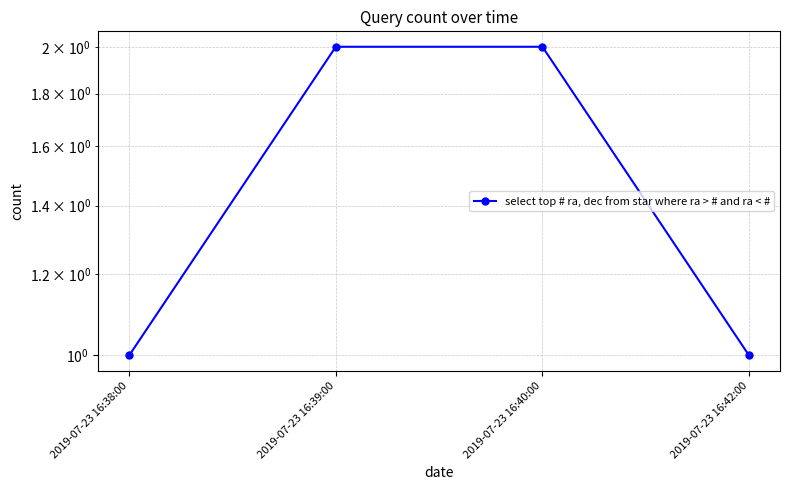

What is the greatest value displayed?

2